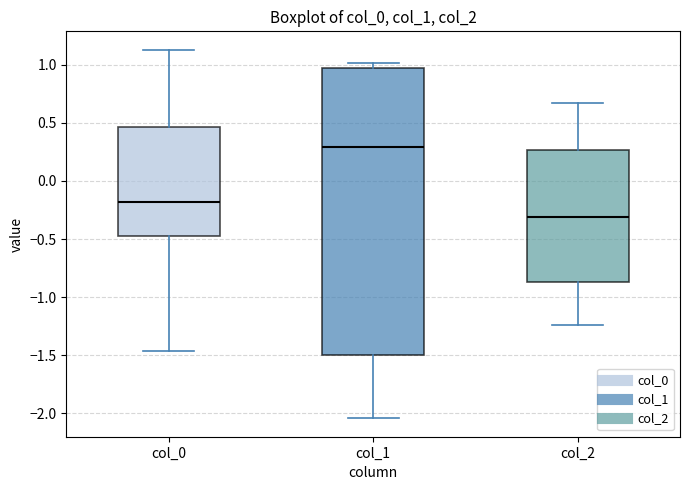

Reading left to right, read every box against the y-axis: the position of its median line, the range the box covers, and the ends of its whiskers. The values are not printed on the chart, so give them approximately, as read against the axis.

col_0: median -0.20, box -0.50 to 0.45, whiskers -1.45 to 1.15
col_1: median 0.30, box -1.50 to 0.95, whiskers -2.05 to 1.00
col_2: median -0.30, box -0.85 to 0.25, whiskers -1.25 to 0.65